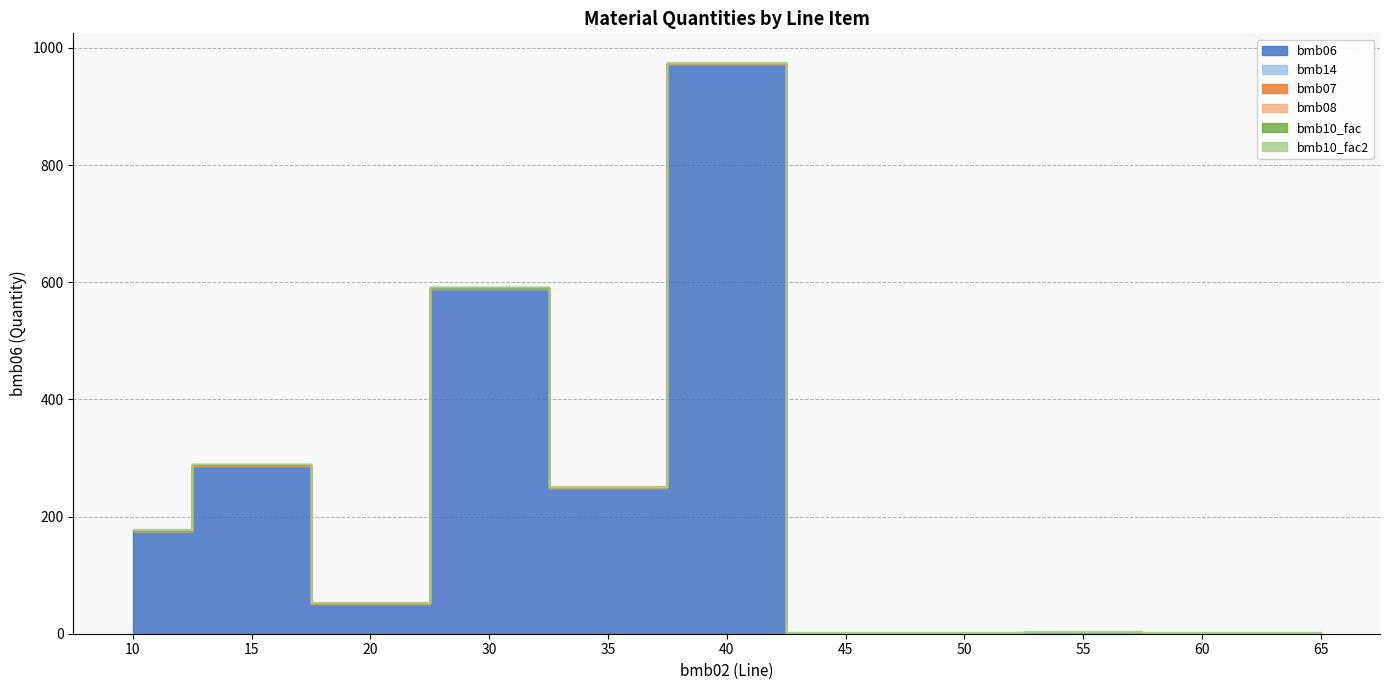

What is the total value across all series at 10?

178.0